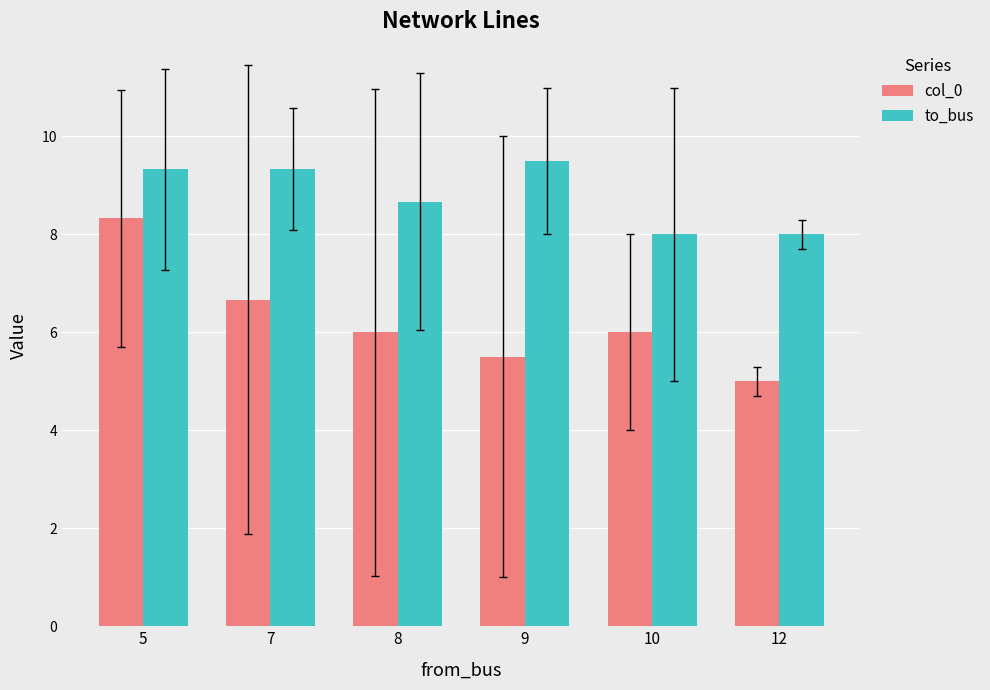

What is the value of the col_0 bar at the 6th from the left?

5.0